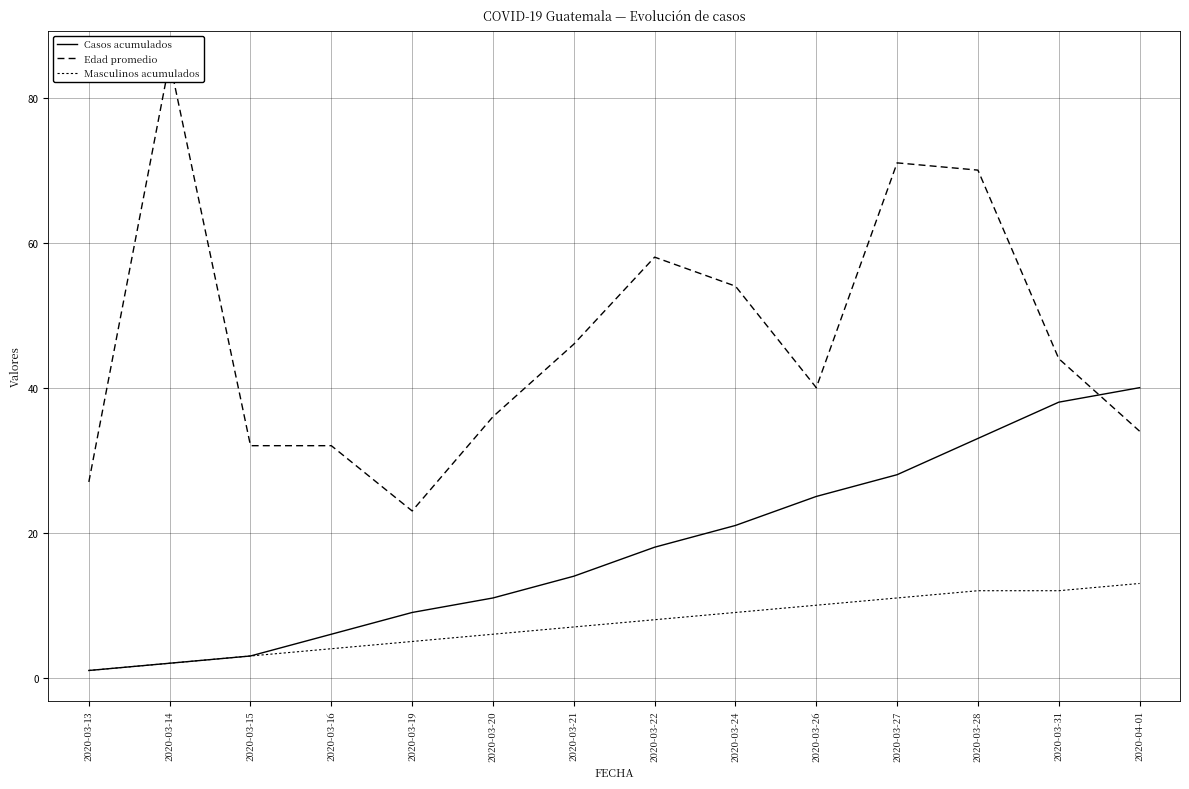

Which series has the largest total across all categories?

Edad promedio